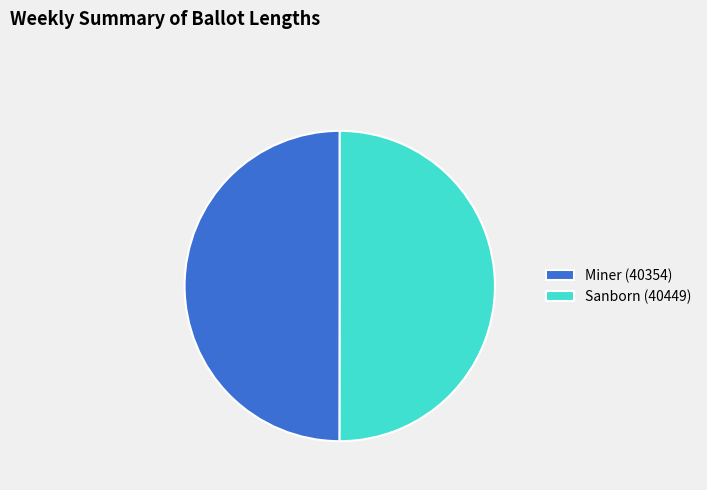

How many segments does this pie chart have?

2